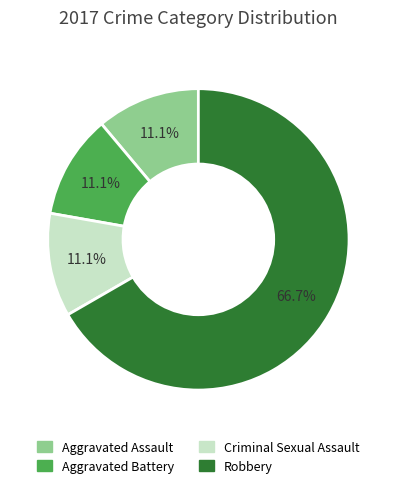

Which slice is the largest?

Robbery